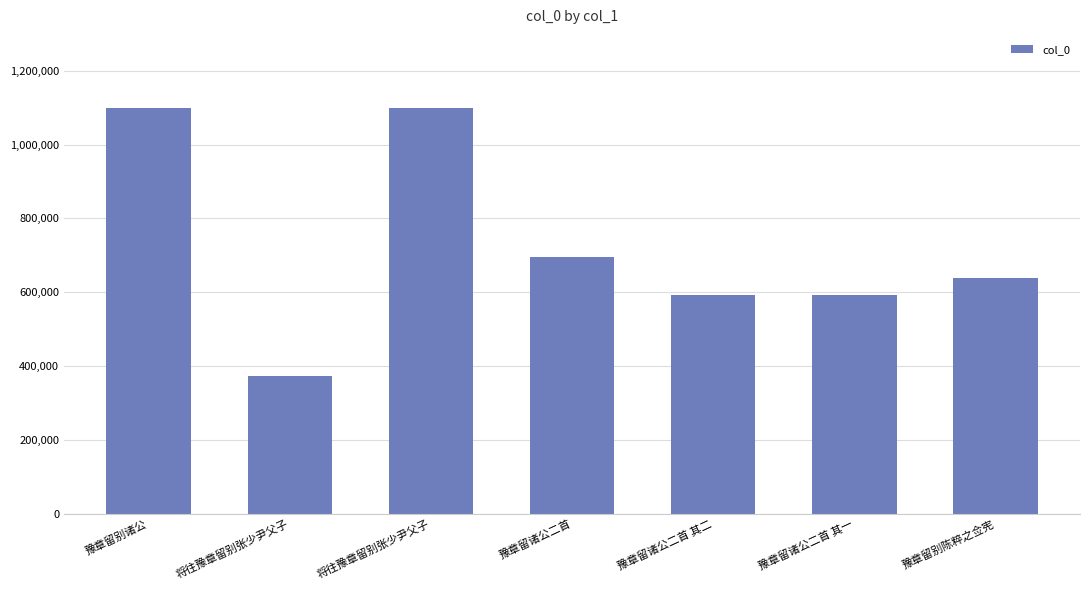

Reading left to right, what are all the values shown in this chart?

1099466	372953	1099422	695827	591659	591658	637908